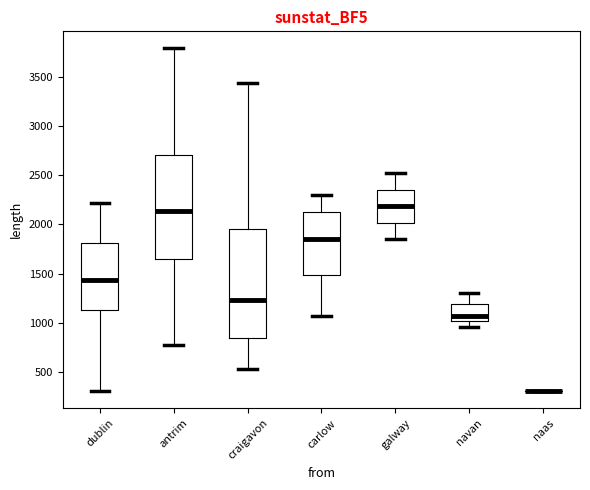

Which box is the tallest, from its lower edge to its upper edge?

craigavon